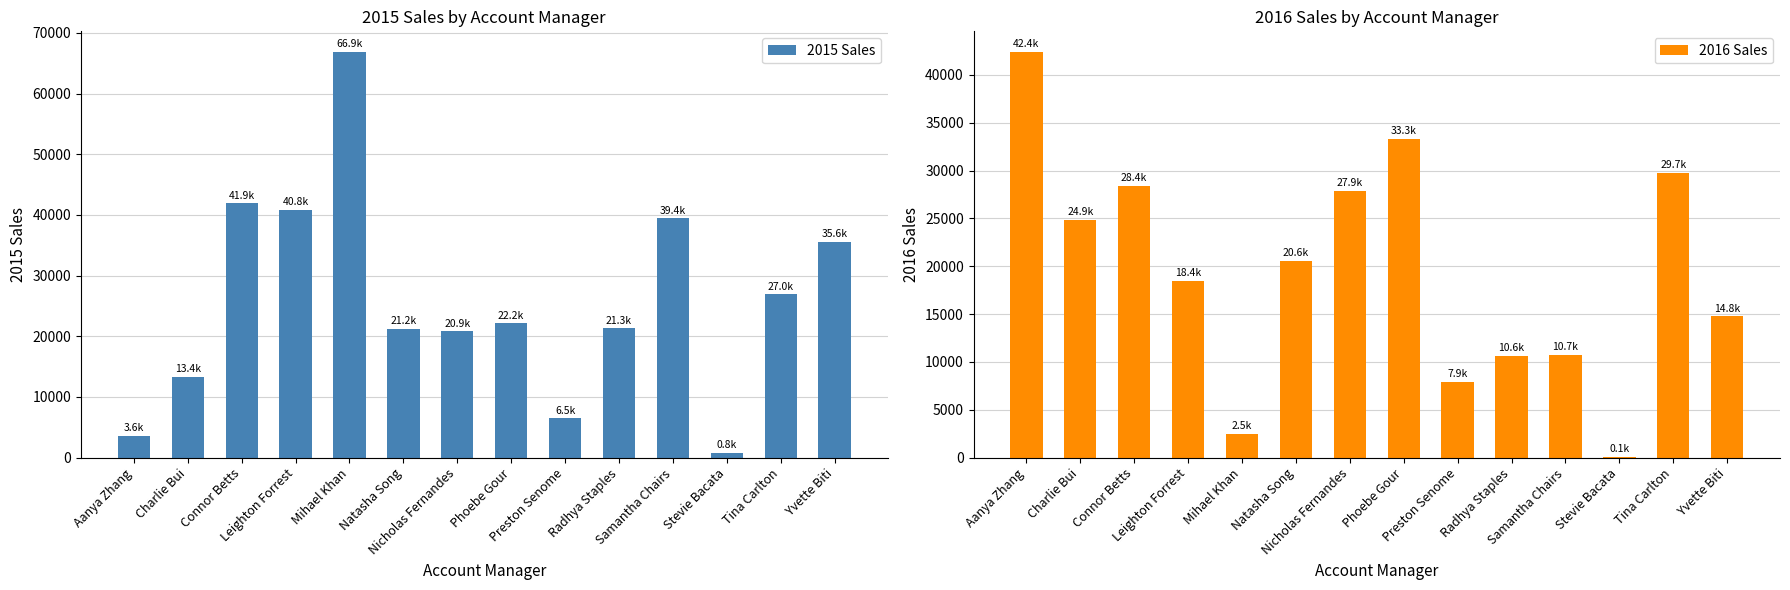

The 2016 Sales series shows 12353.4 at Phoebe Gour. True or false?

False